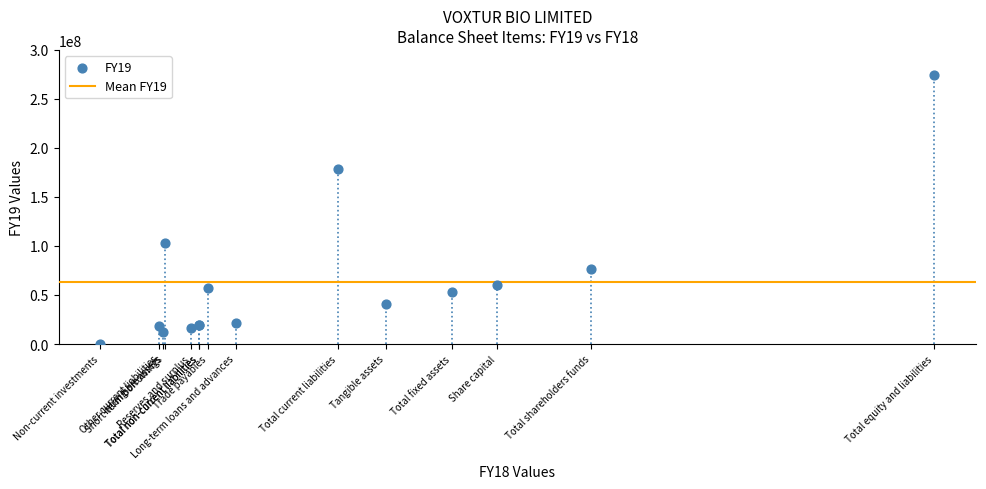

What Y value in the scatter plot is closest to 137306517?

102999771